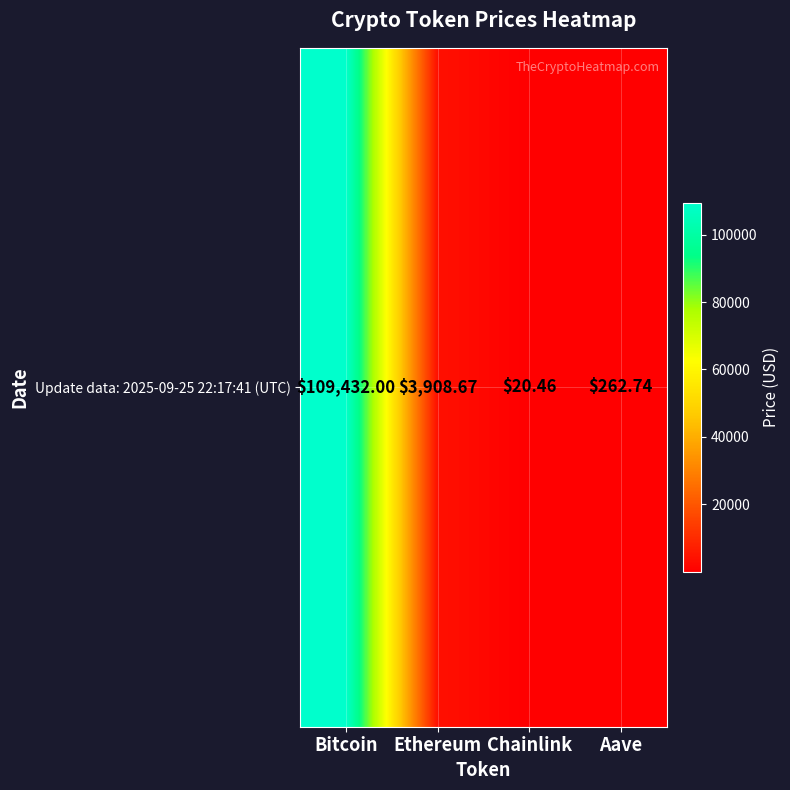

Reading right to left, what are all the values shown in this chart?

262.7	20.5	3908.7	109432.0